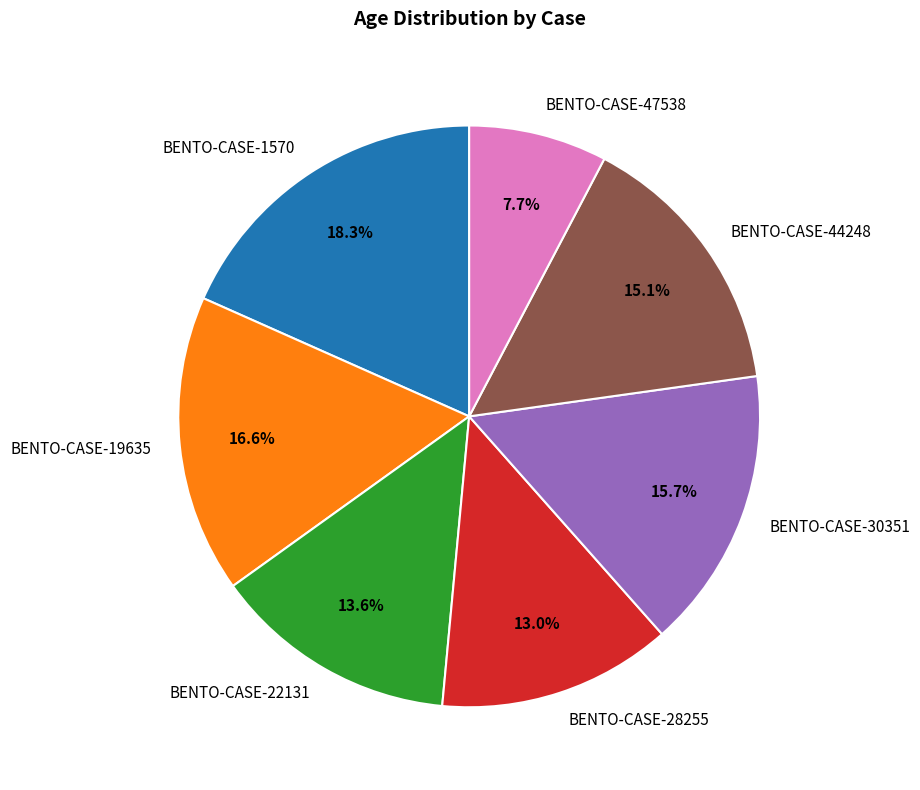

Is the sum of BENTO-CASE-1570 and BENTO-CASE-19635 greater than half?

No